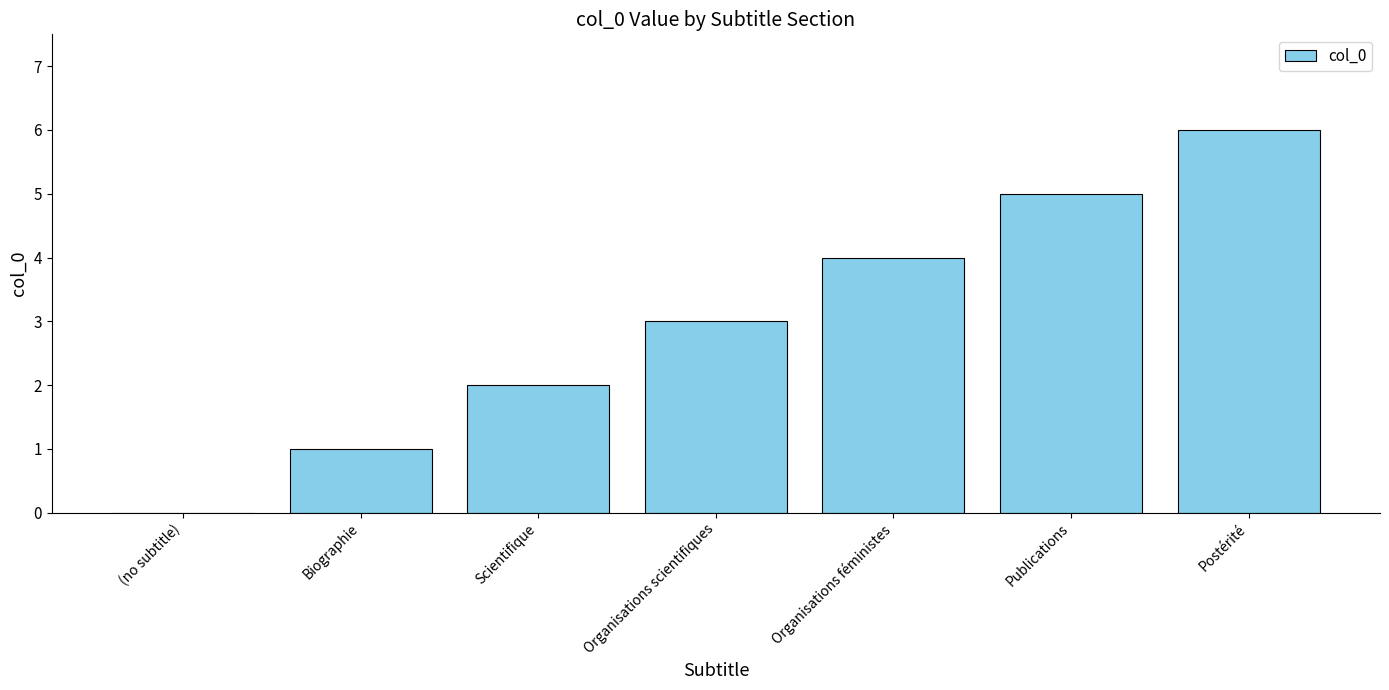

The chart shows a value of 0 at (no subtitle). True or false?

True